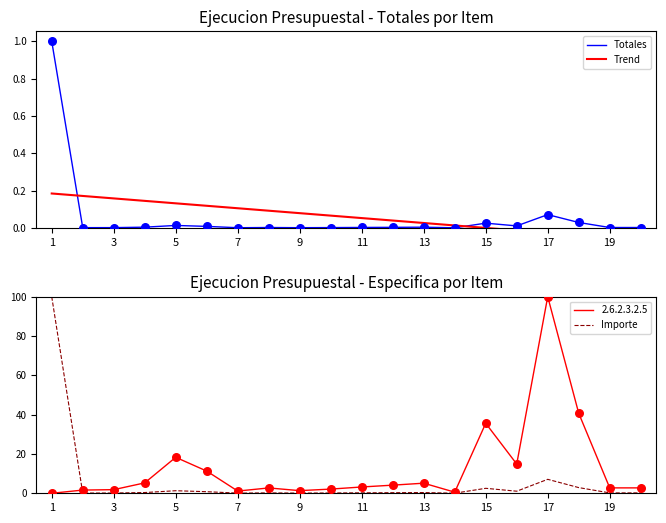

At how many categories does at least one series exceed 85?

1